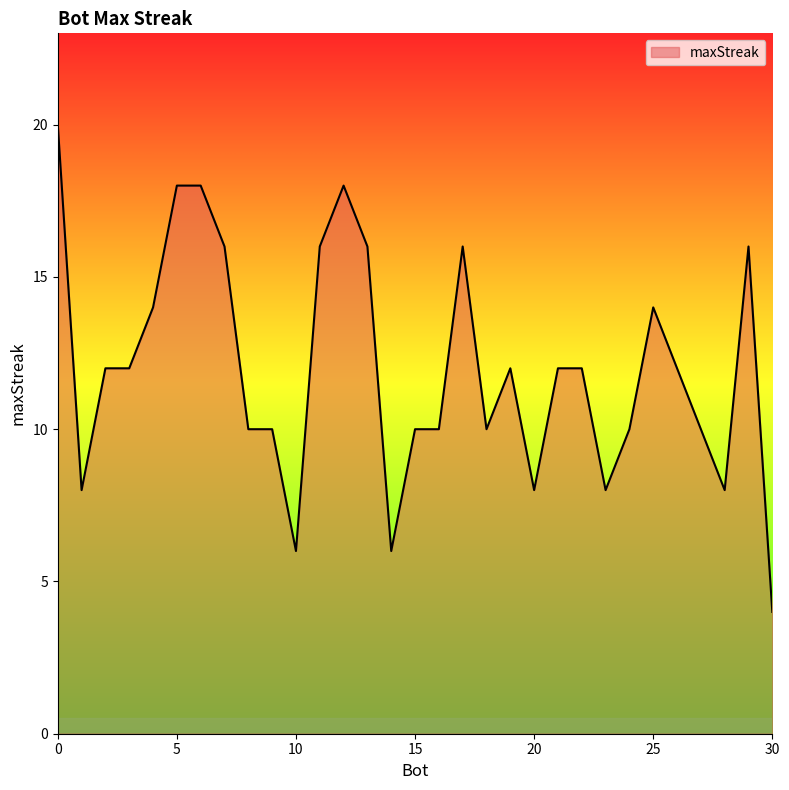

What is the minimum value shown in the chart?

4